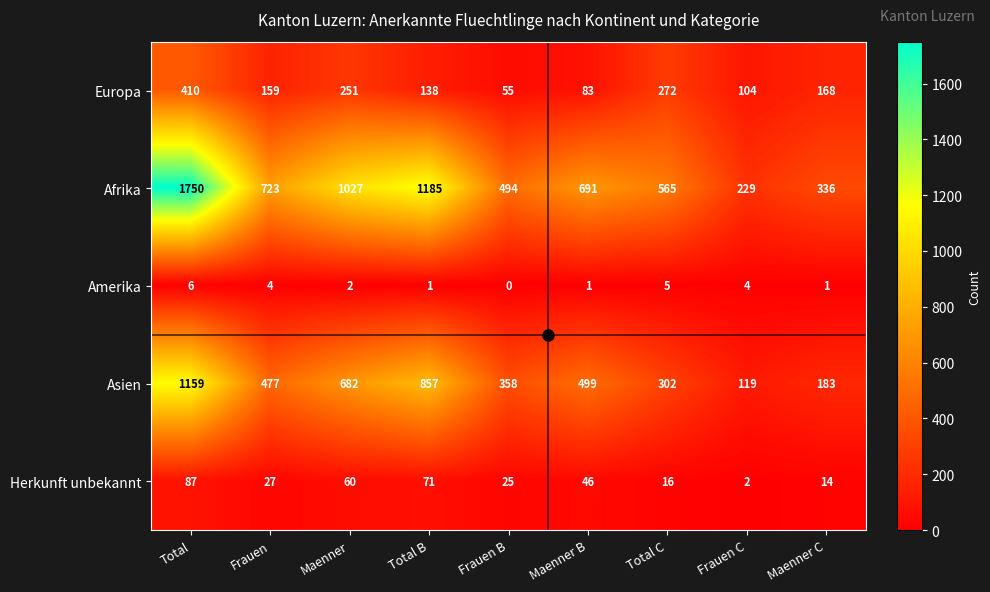

What is the greatest value displayed?

1750